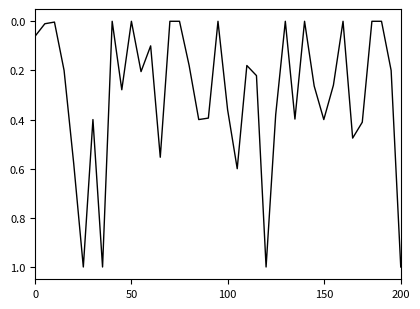

What is the maximum value shown in the chart?

1.0